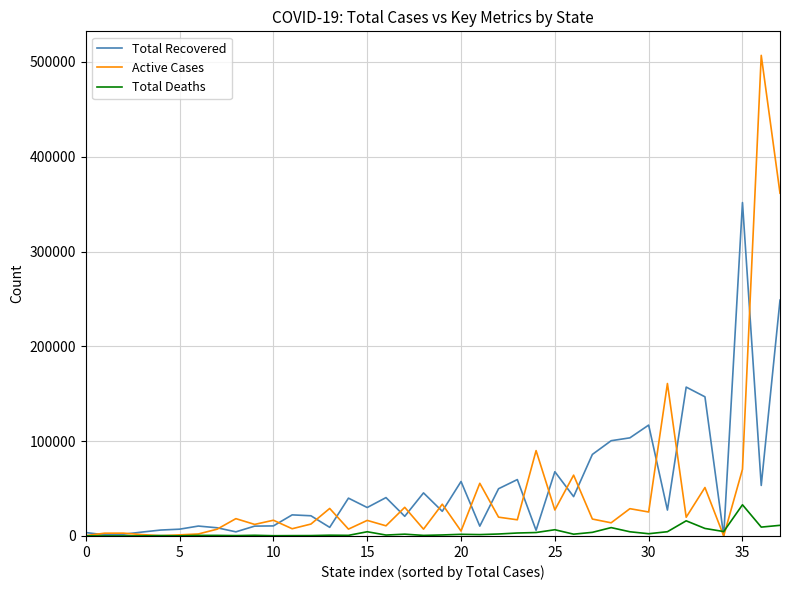

Which series has the largest range (max minus min)?

Active Cases